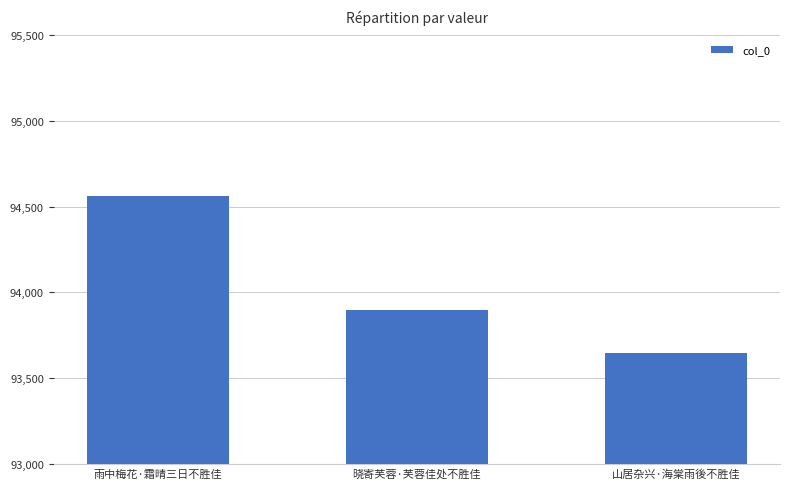

Rank the categories by value from highest to lowest.

雨中梅花·霜晴三日不胜佳, 晓寄芙蓉·芙蓉佳处不胜佳, 山居杂兴·海棠雨後不胜佳